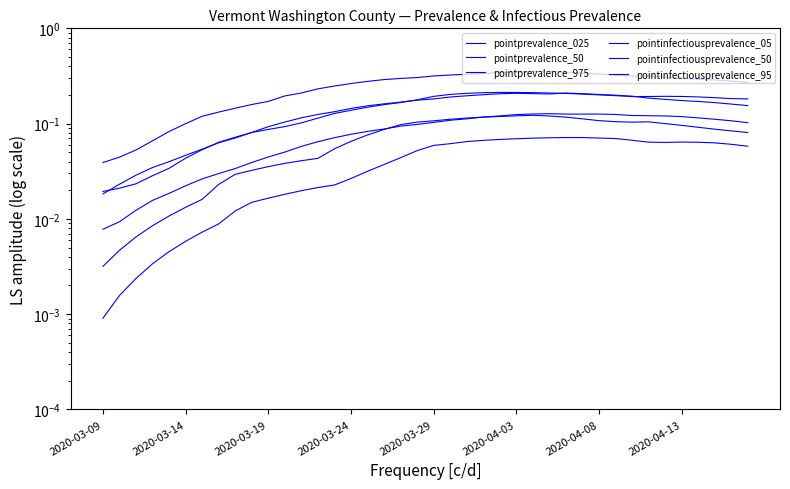

What is the approximate value of pointprevalence_50 at 2020-03-24?

0.1